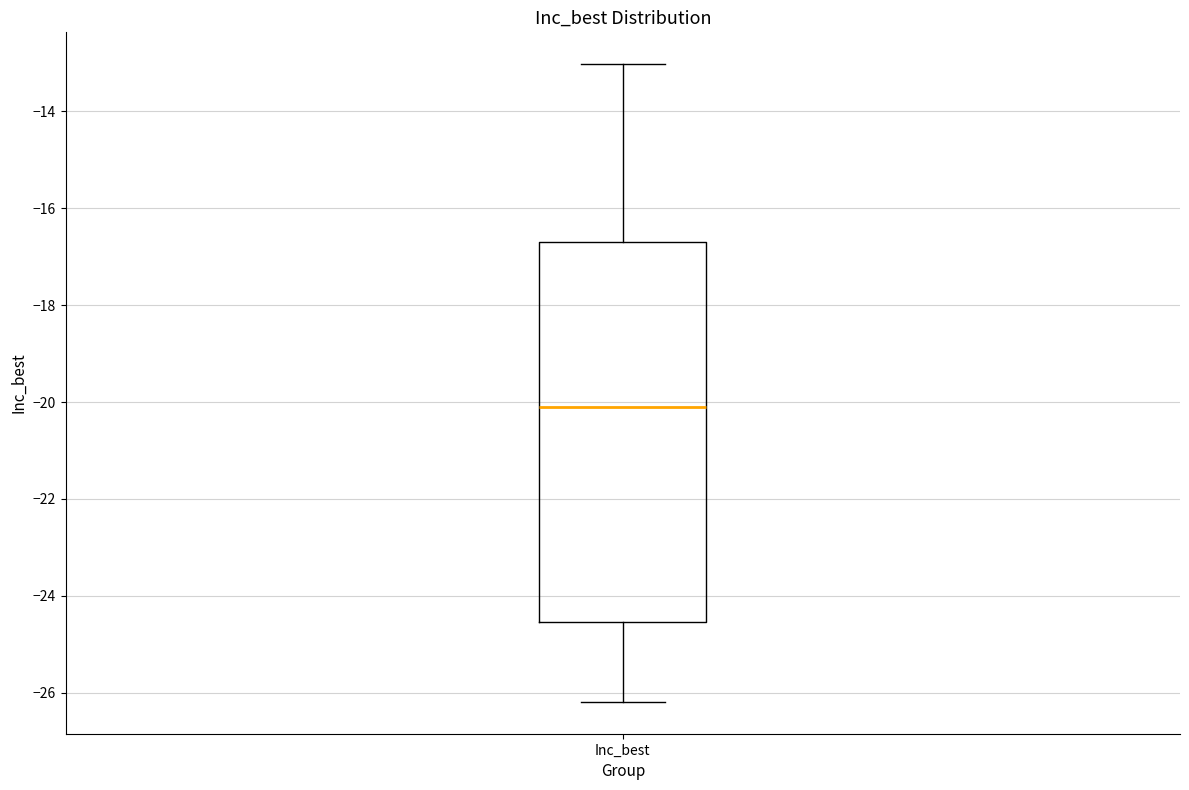

Read this box plot against the y-axis: the position of the median line, the range covered by the box, and the ends of both whiskers. The values are not printed on the chart, so give them approximately, as read against the axis.

median -20.2, box -24.6 to -16.8, whiskers -26.2 to -13.0